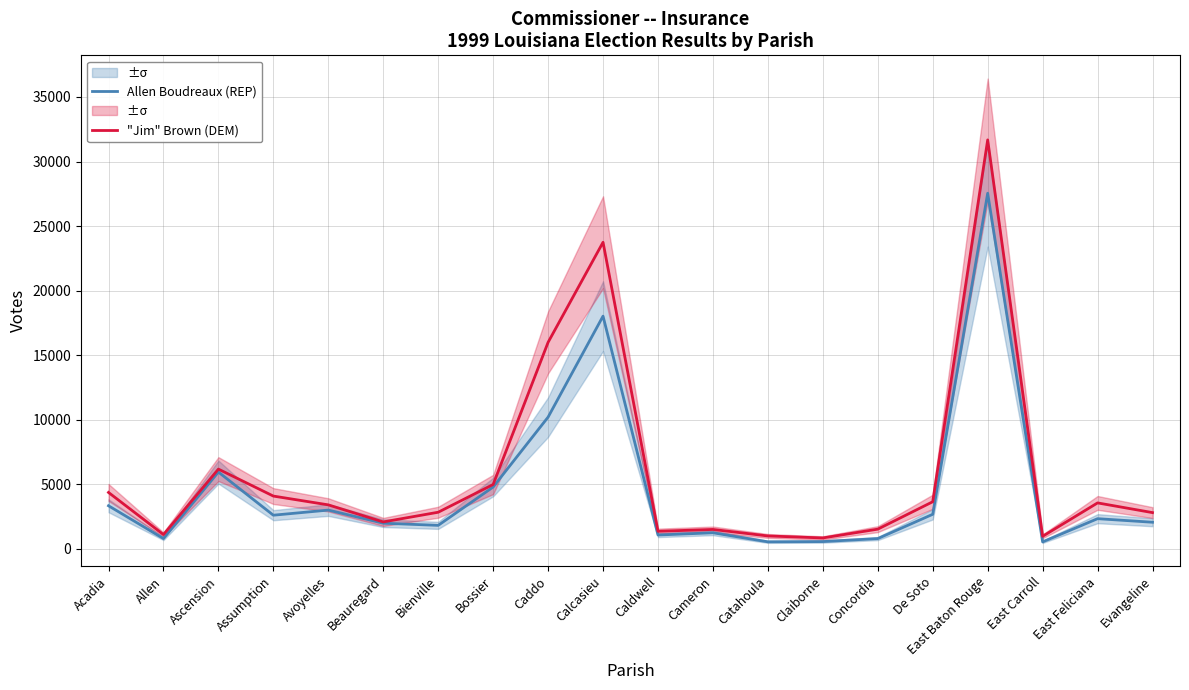

In "Jim" Brown (DEM), how many points are lower than both neighbors (excluding endpoints)?

5